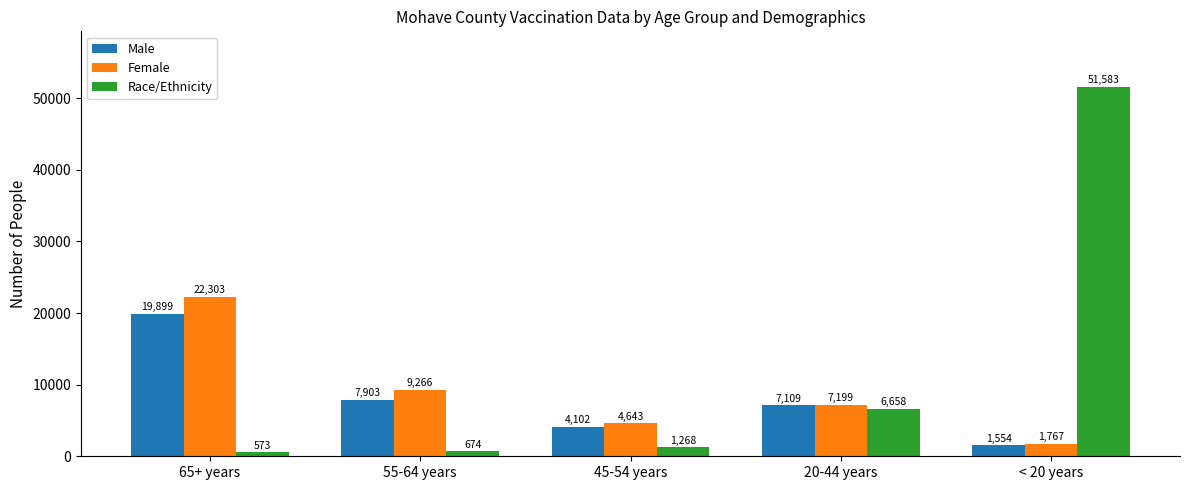

Which series has the widest spread of values?

Race/Ethnicity